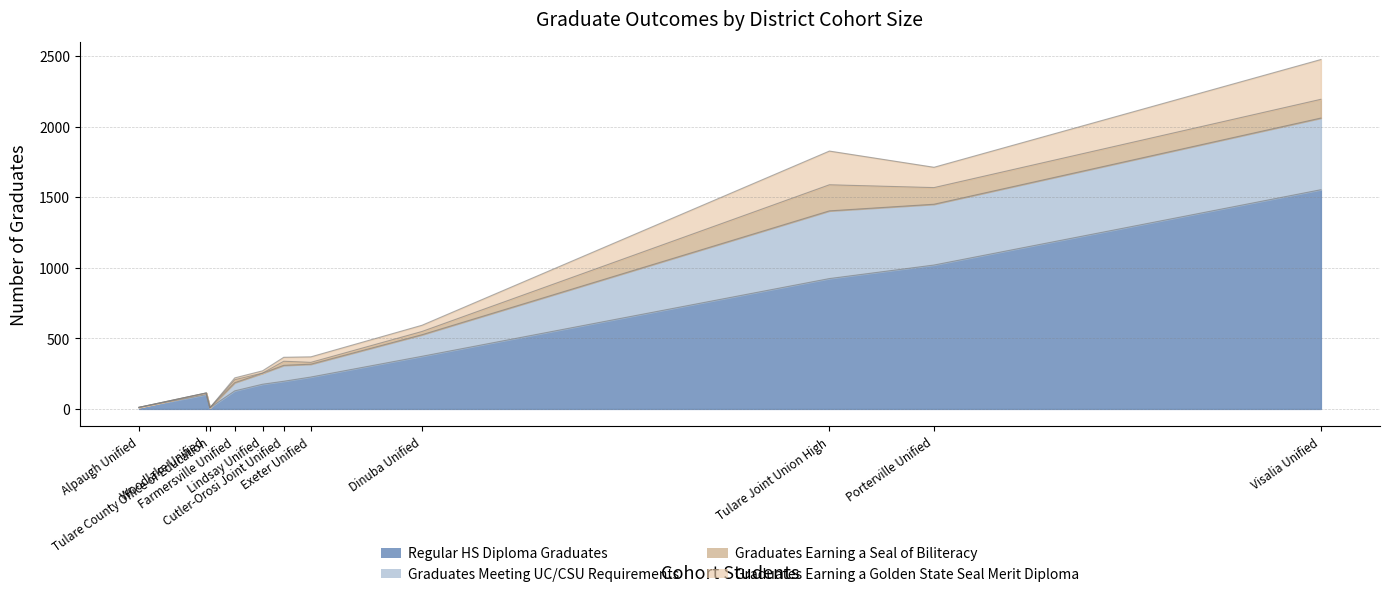

At how many categories does at least one series exceed 1403?

1